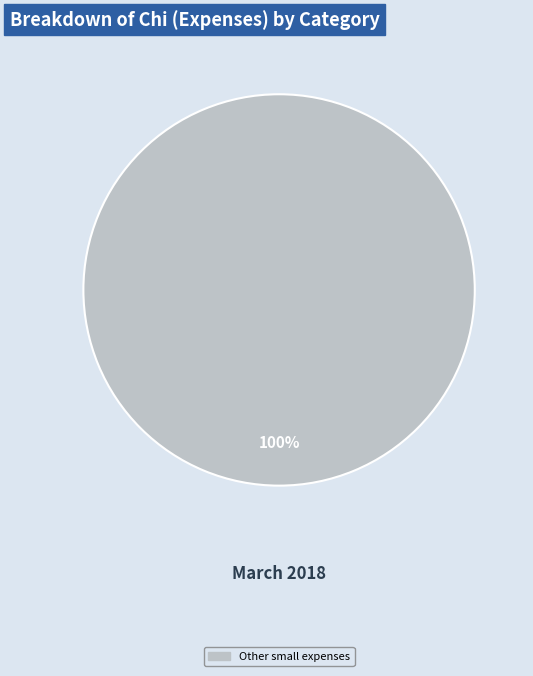

How many segments does this pie chart have?

1